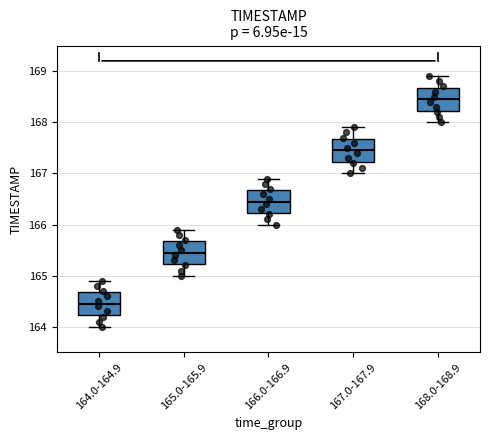

Reading left to right, transcribe this box plot: for each box, give where its median line is, the range the box spans, and where its two whiskers end, as read against the y-axis. The values are not printed on the chart, so give them approximately, as read against the axis.

164.0-164.9: median 164.5, box 164.2 to 164.7, whiskers 164.0 to 164.9
165.0-165.9: median 165.5, box 165.2 to 165.7, whiskers 165.0 to 165.9
166.0-166.9: median 166.5, box 166.2 to 166.7, whiskers 166.0 to 166.9
167.0-167.9: median 167.5, box 167.2 to 167.7, whiskers 167.0 to 167.9
168.0-168.9: median 168.5, box 168.2 to 168.7, whiskers 168.0 to 168.9